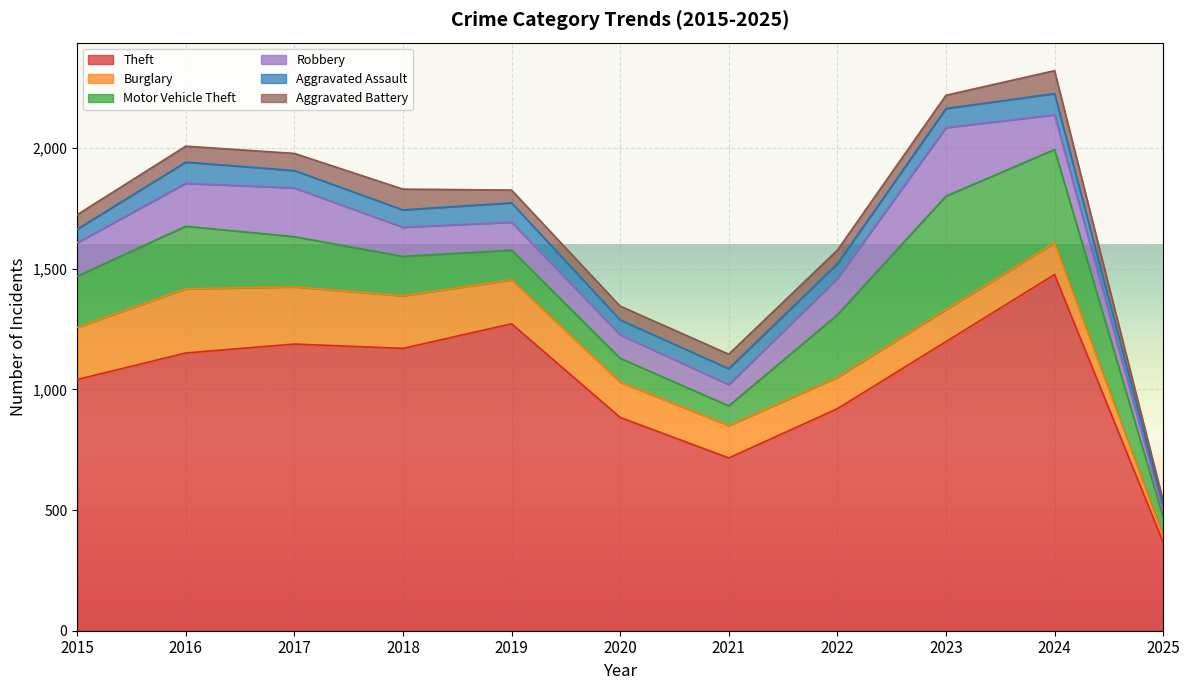

What is the spread (max minus min) of values at 2017?

1117